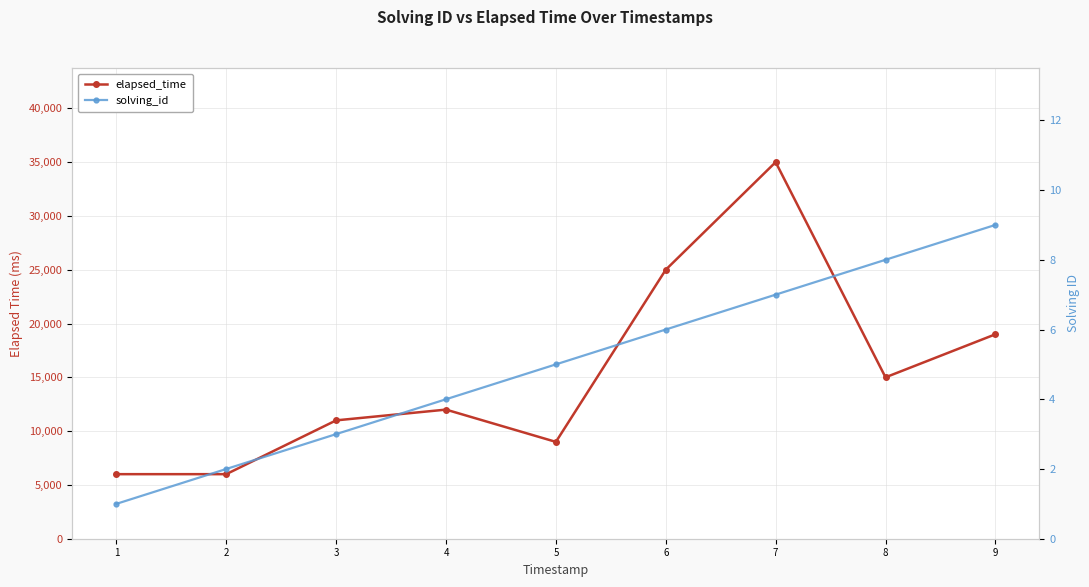

How many solving_id values are between 3 and 7?

5